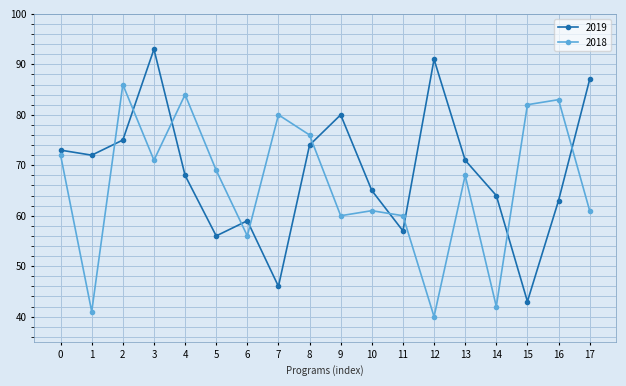

In 2018, how many points are lower than both neighbors (excluding endpoints)?

6